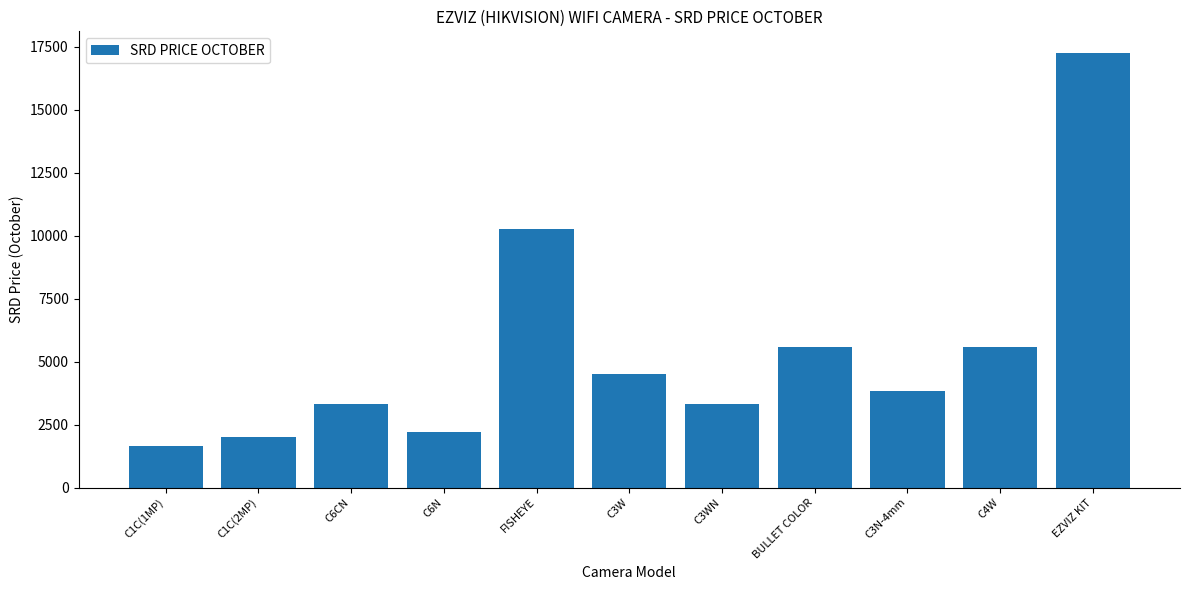

Are the bars horizontal?

No